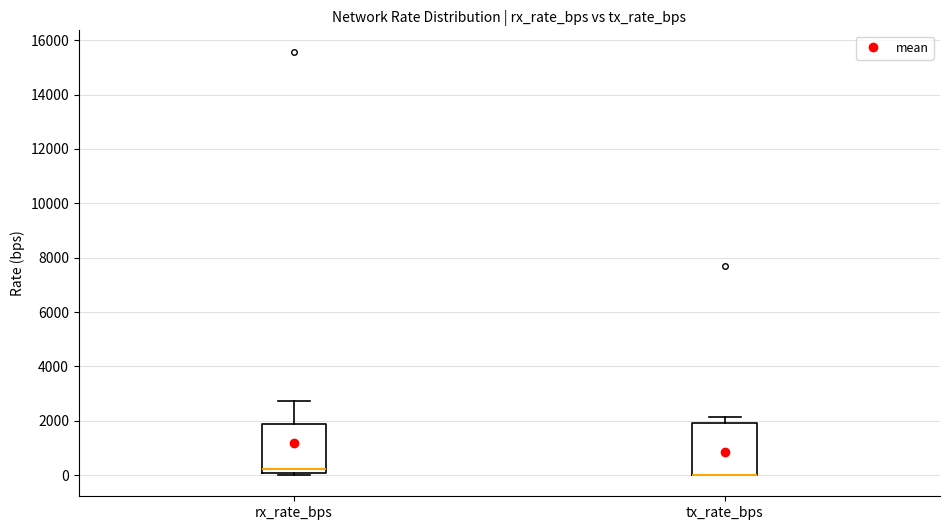

Reading left to right, read every box against the y-axis: the position of its median line, the range the box covers, and the ends of its whiskers. The values are not printed on the chart, so give them approximately, as read against the axis.

rx_rate_bps: median 200, box 0 to 1800, whiskers 0 to 2800
tx_rate_bps: median 0 (drawn on the box's lower edge), box 0 to 2000, whiskers 0 to 2200